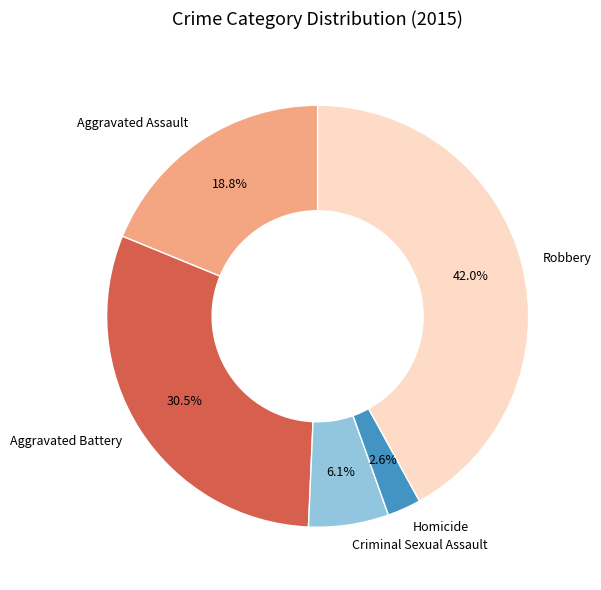

To the nearest percent, what is the combined percentage of Criminal Sexual Assault and Robbery?

48%